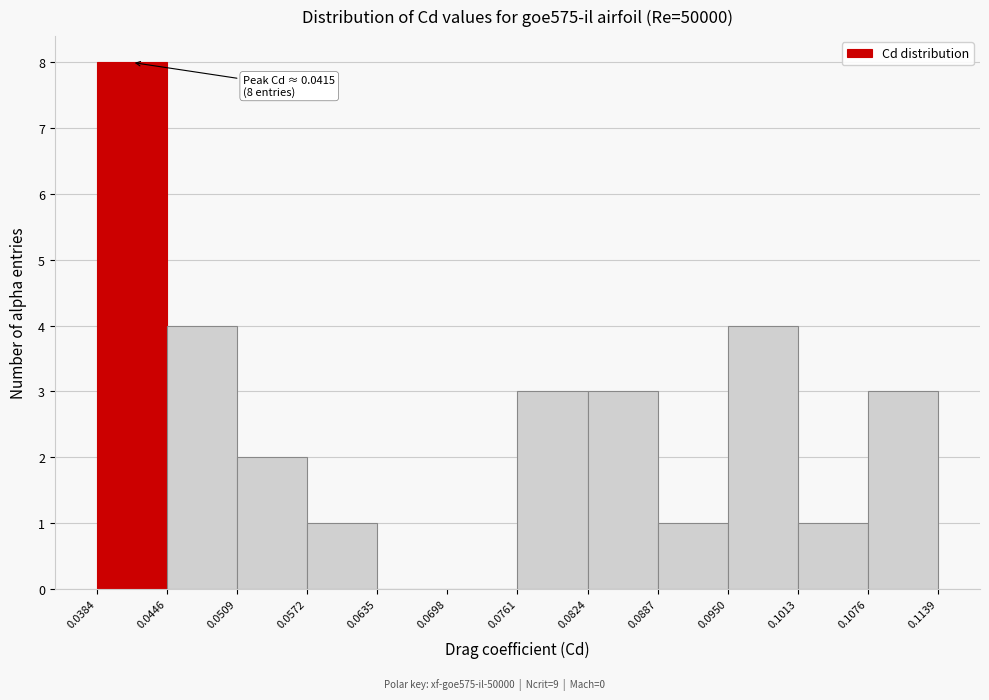

Over which range of the x-axis is the bar tallest?

0.0384 to 0.0446